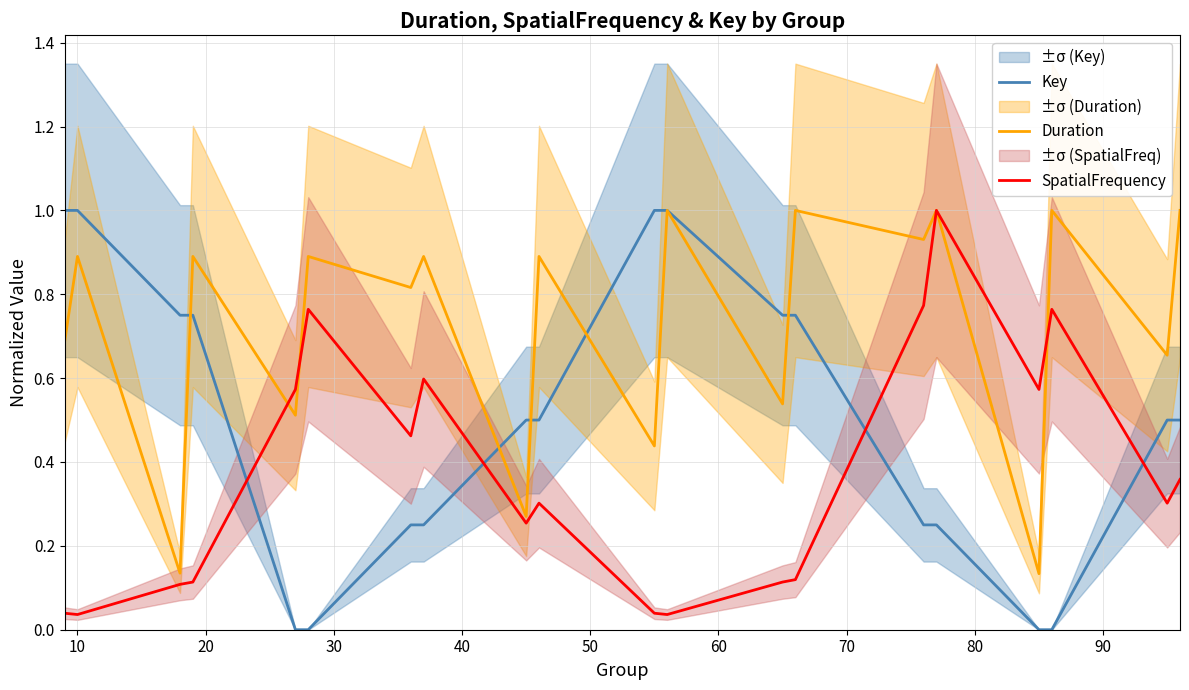

What is the difference between the maximum and minimum values in the SpatialFrequency series?

1.0